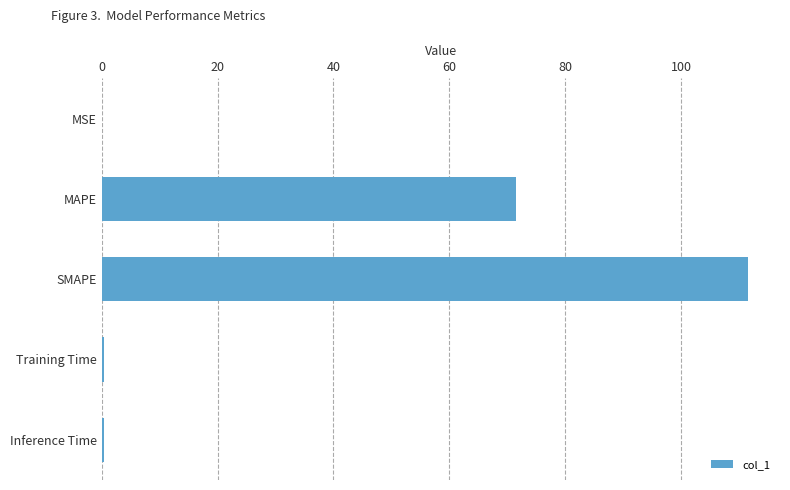

Which category has the highest value across all series?

SMAPE